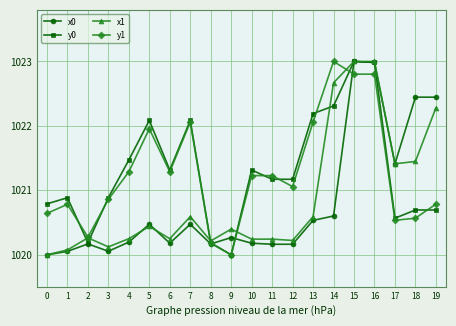

Between 1 and 16, which series saw the biggest shift?

x0